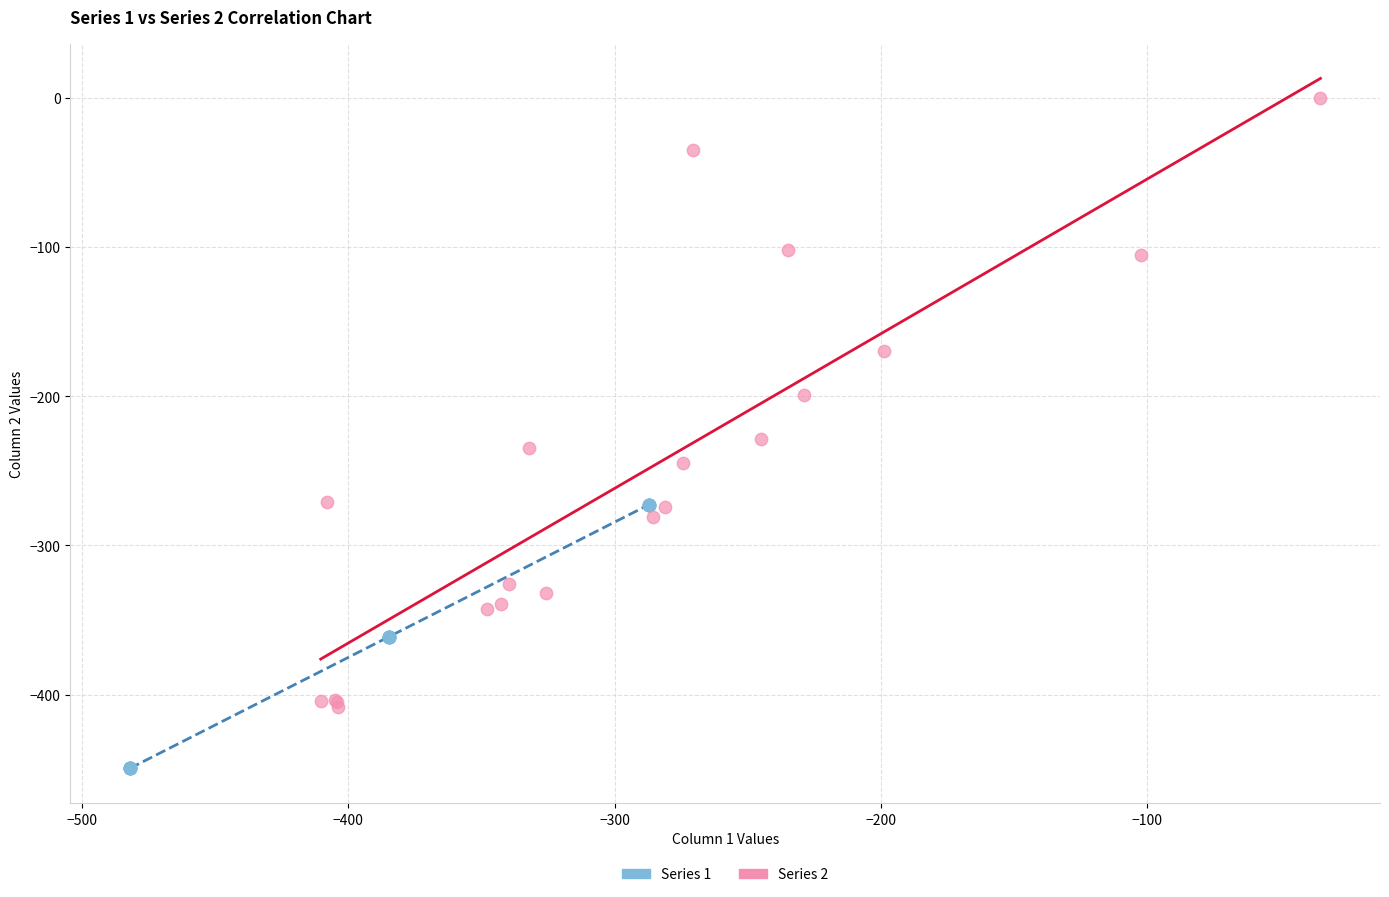

Which series has the widest spread of Y values?

Series 2